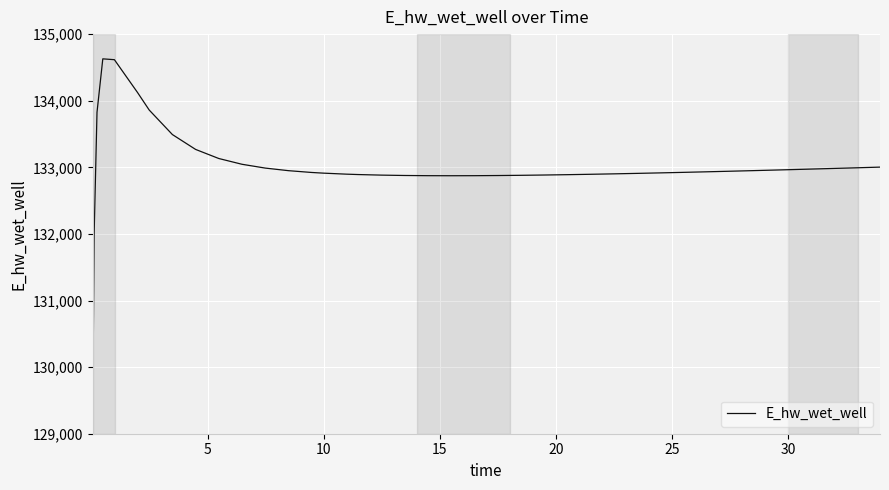

What is the greatest value displayed?

134628.6